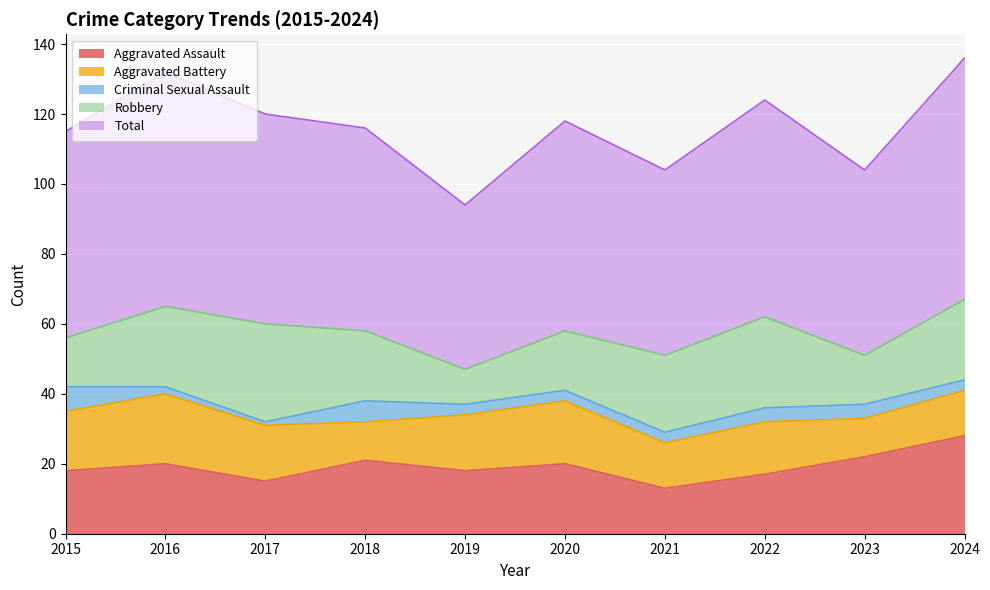

How many intersections are there between Aggravated Battery and Aggravated Assault?

1